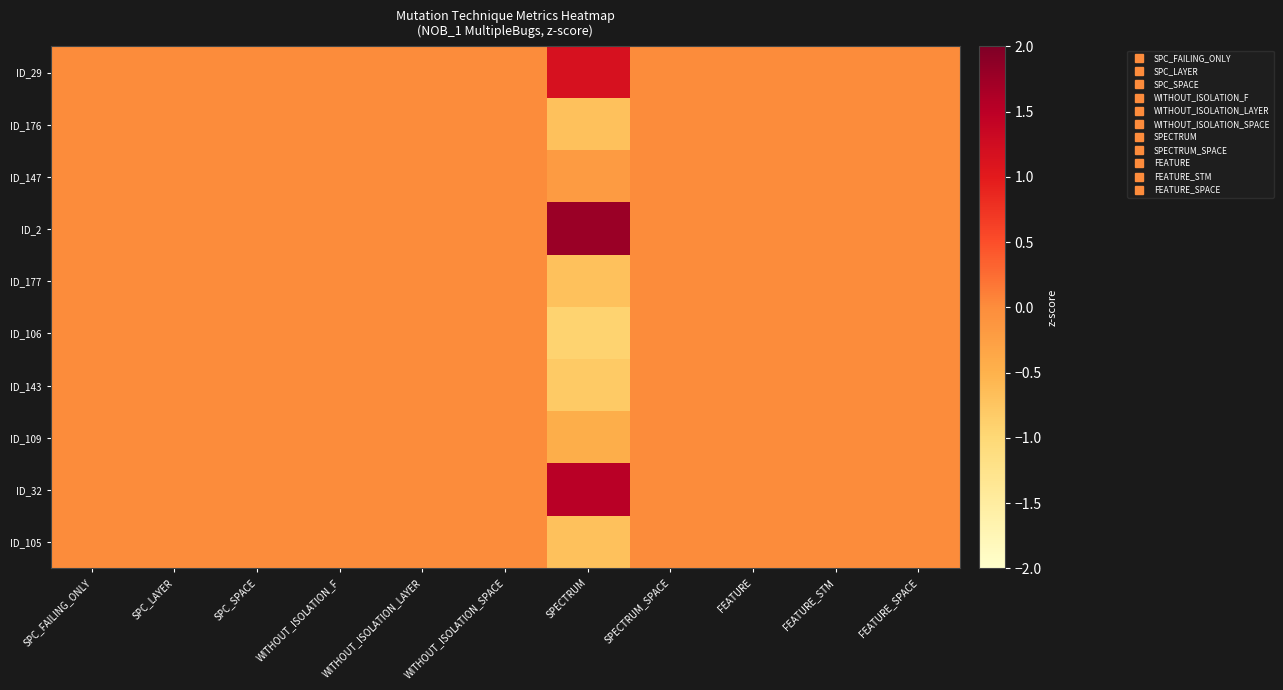

Which label corresponds to the smallest value in the chart?

SPECTRUM